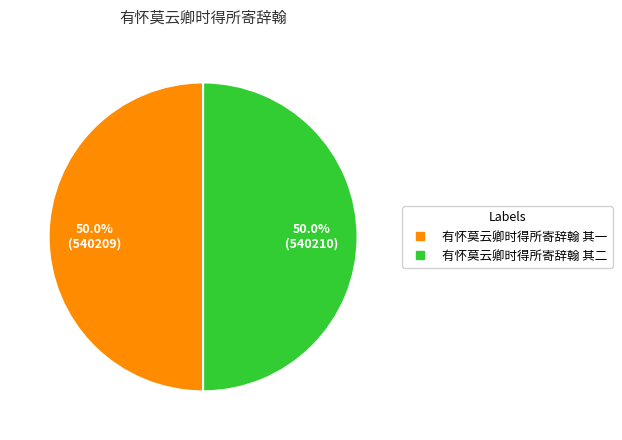

Is it true that 有怀莫云卿时得所寄辞翰 其一 is 50% of the pie?

True